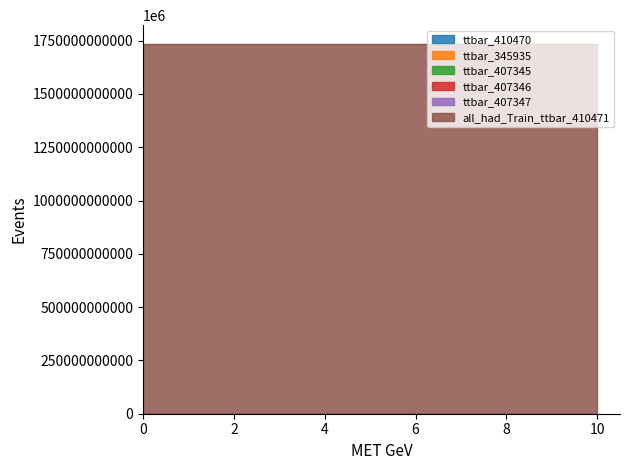

How many lines are shown in the chart?

6